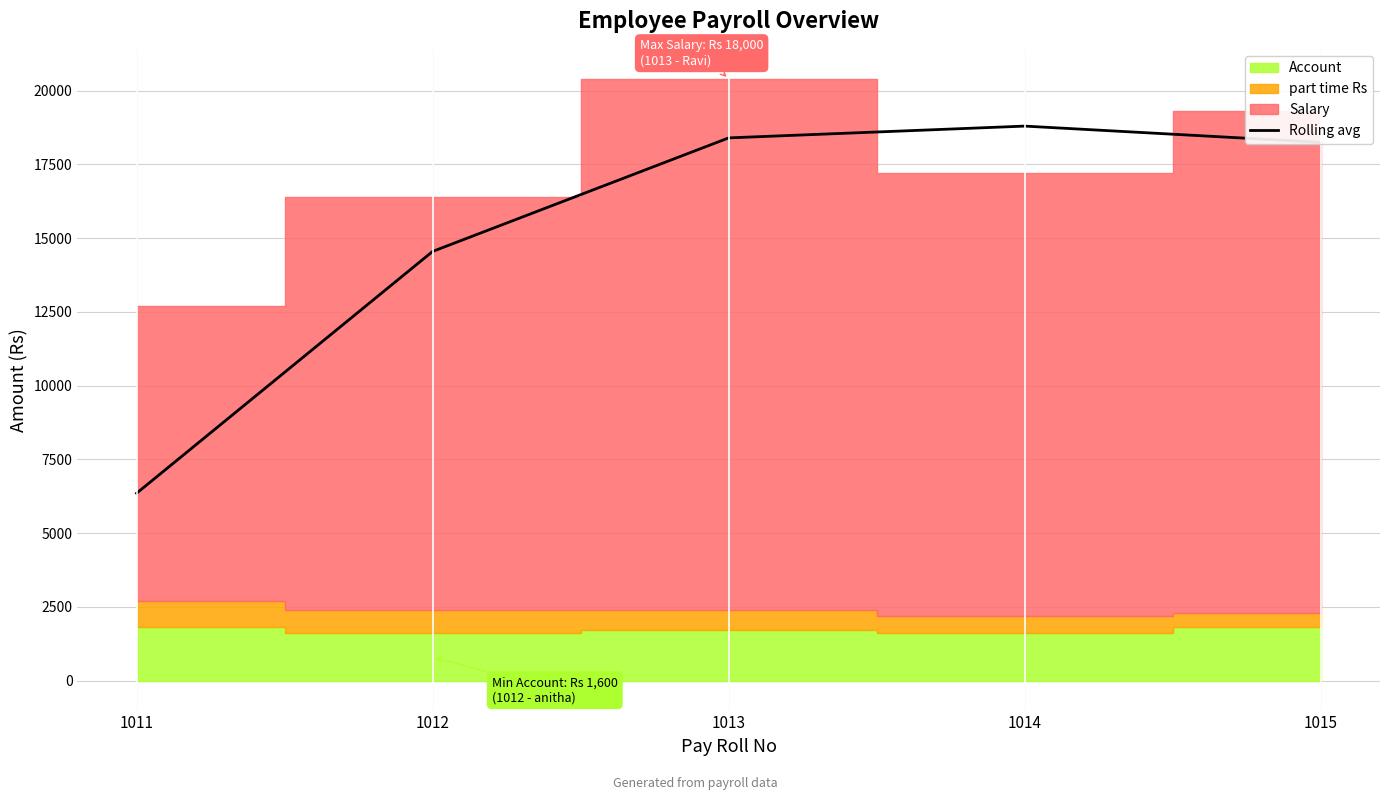

Reading left to right, extract all data points from this chart.

1011=6350	1012=14550	1013=18400	1014=18800	1015=18250